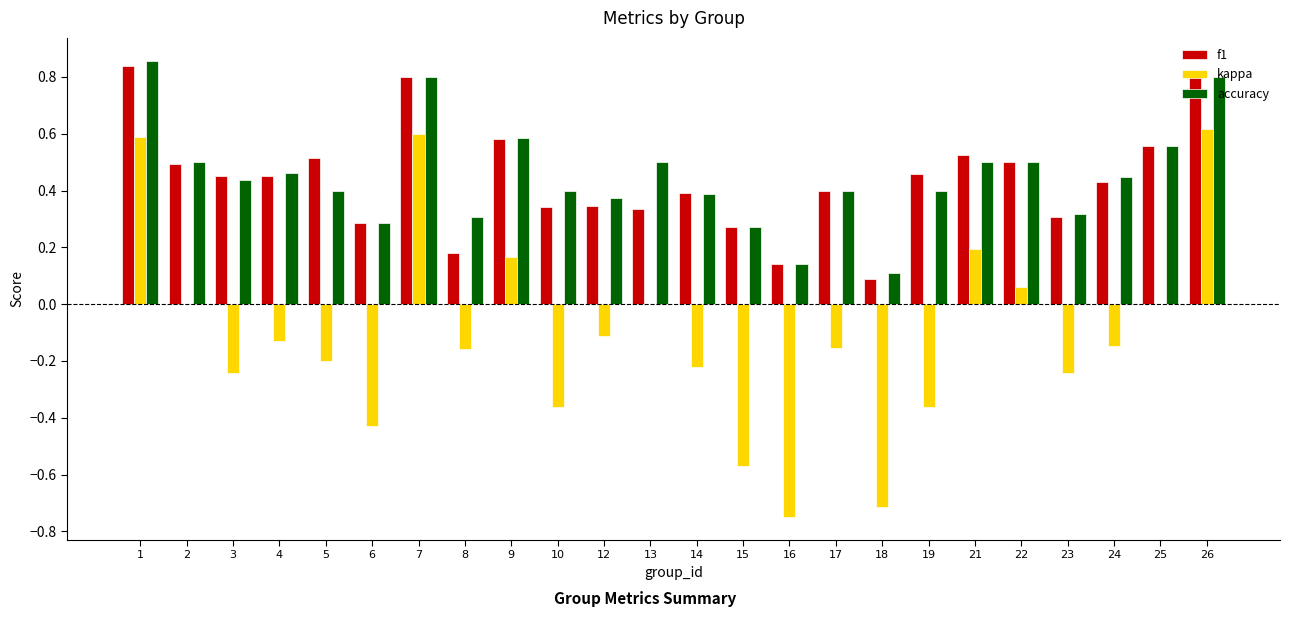

Count the f1 values in the range 0 to 1.

24